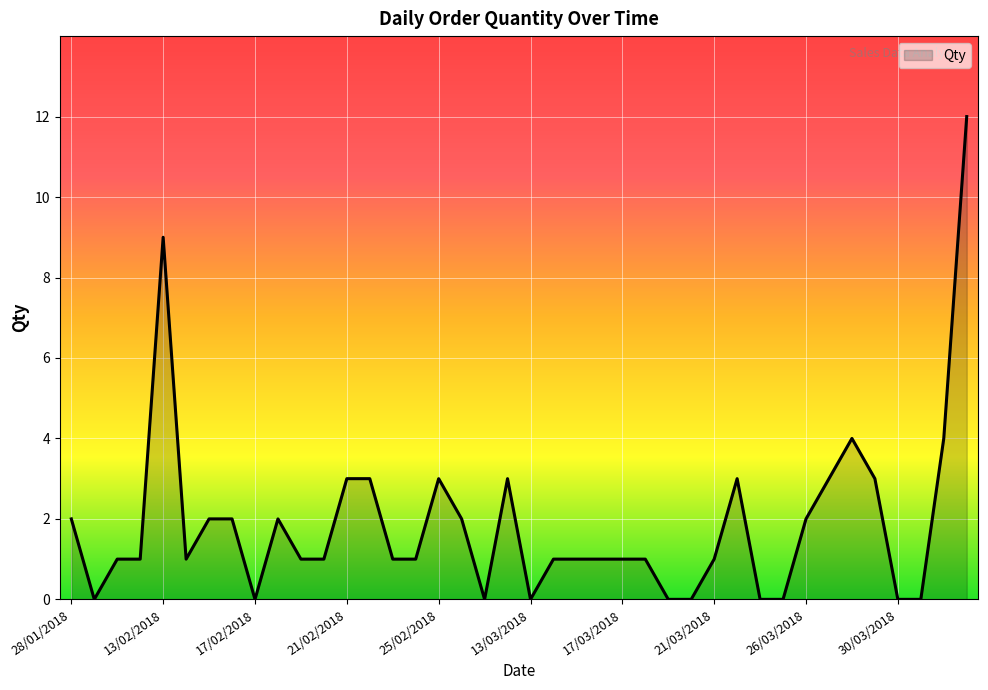

Does the chart display data point markers on the line(s)?

No